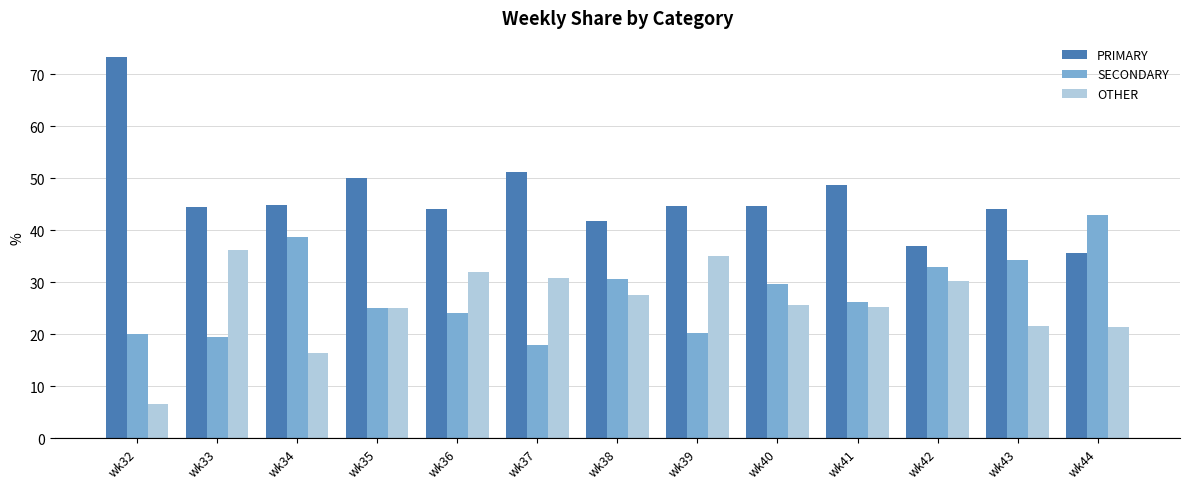

What is the value of the OTHER bar at the 2nd from the left?

36.1